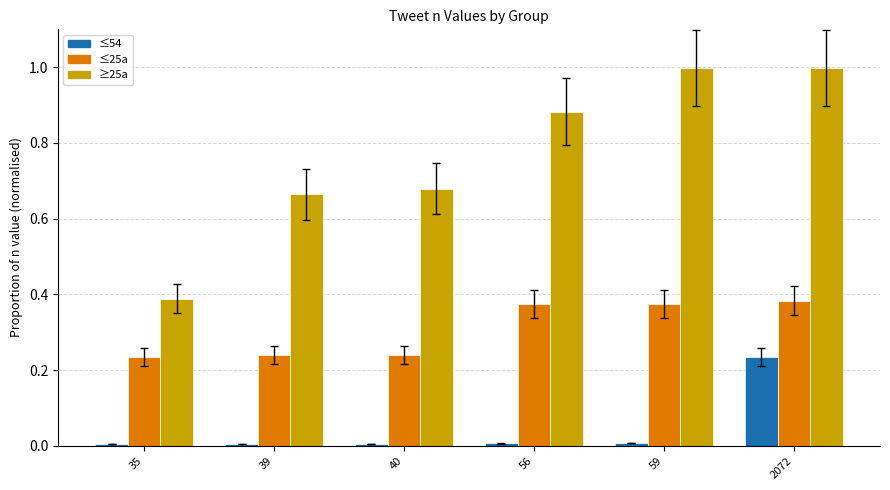

What is the maximum value shown in the chart?

1.0